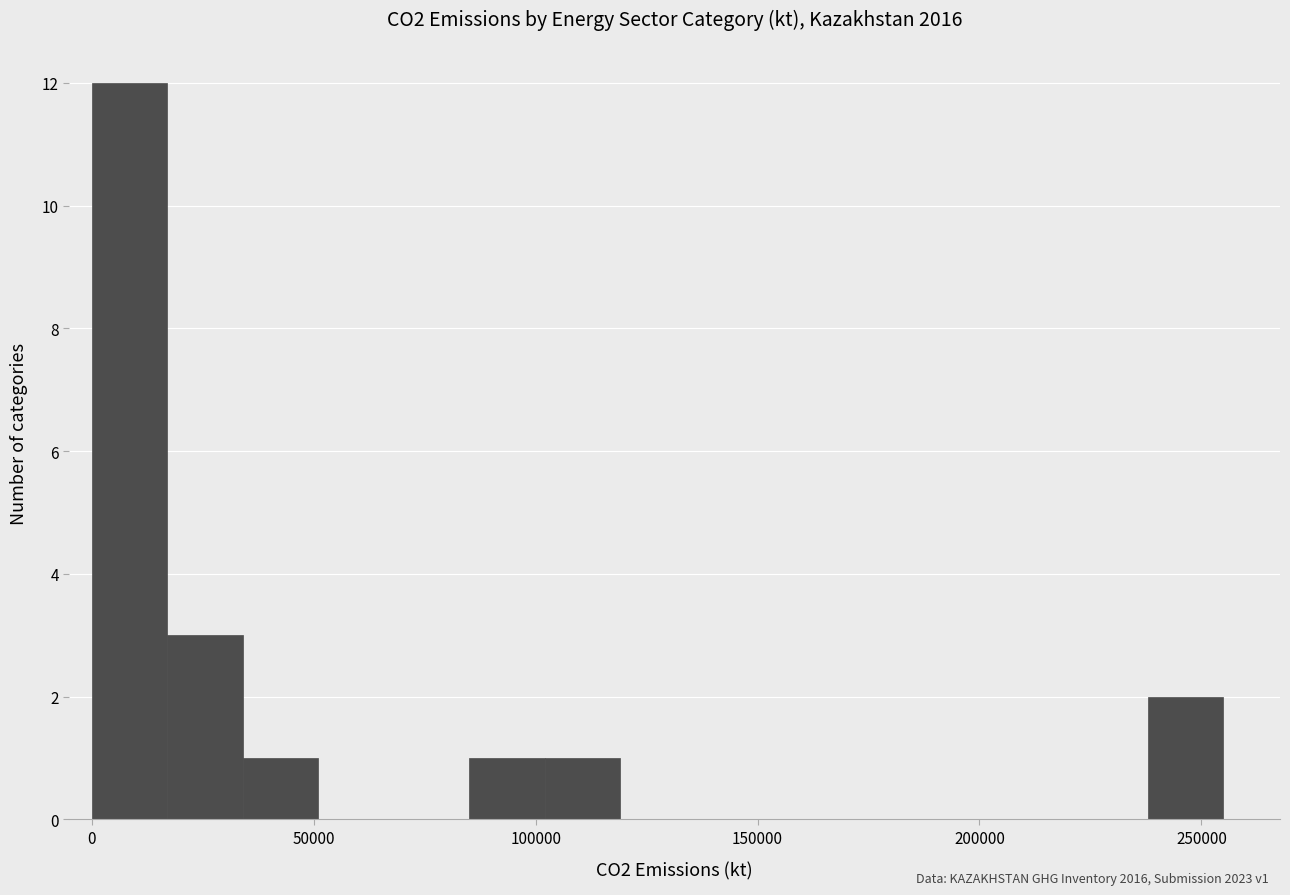

Around what value on the x-axis is the tallest bar? Give the approximate position of its centre, as read against the axis.

10000